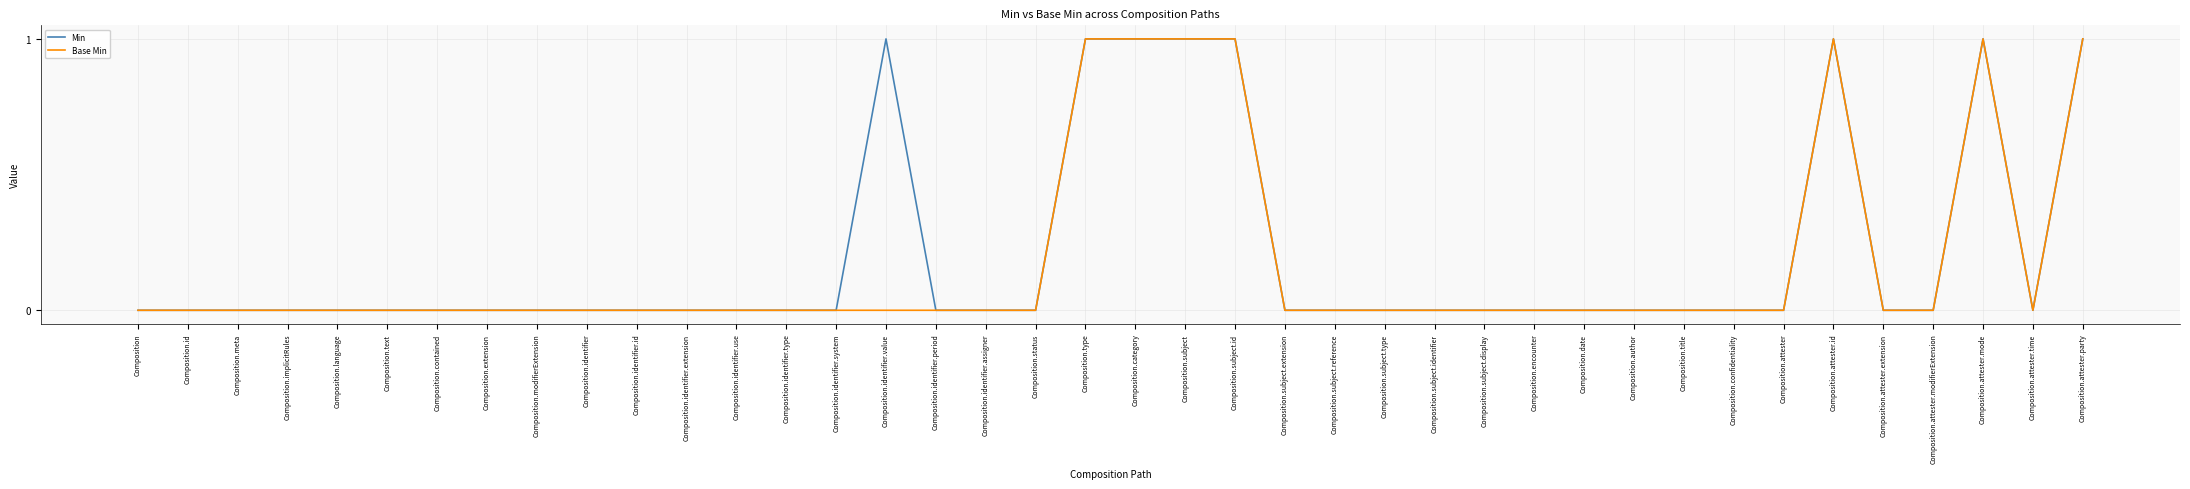

The Min series shows -1 at Composition.modifierExtension. True or false?

False